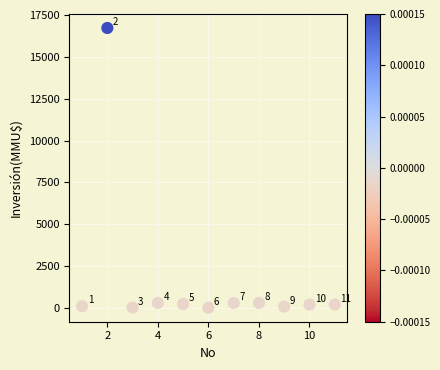

What Y value in the scatter plot is closest to 8373?

300